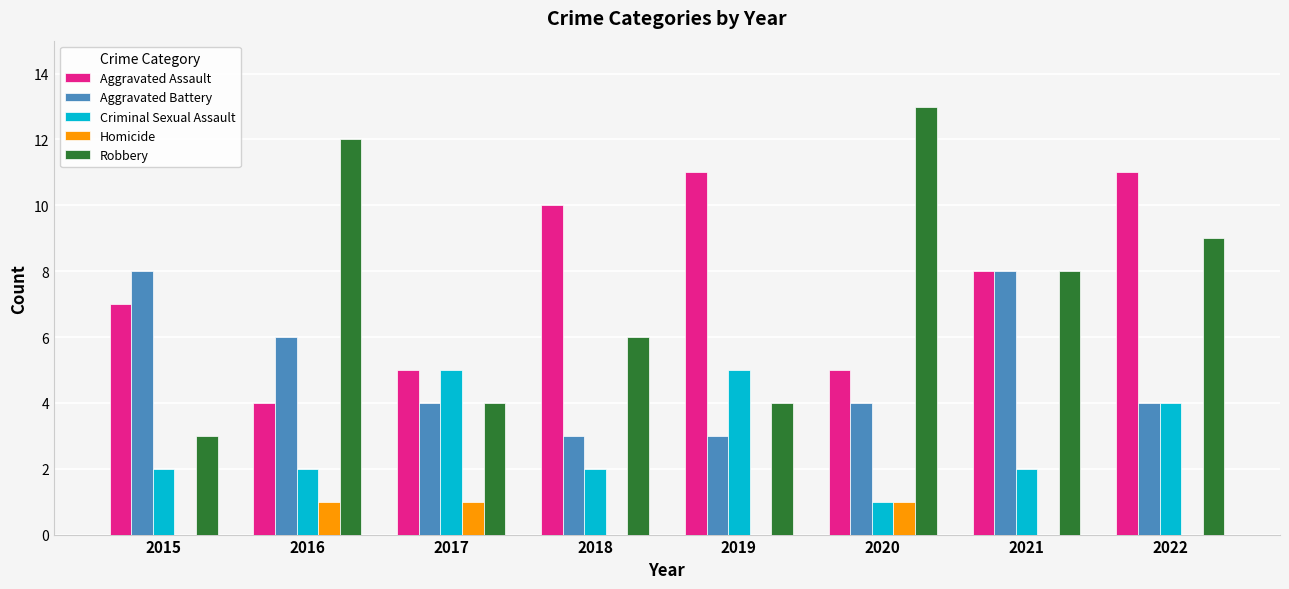

Read the Aggravated Battery value at 2018.

3